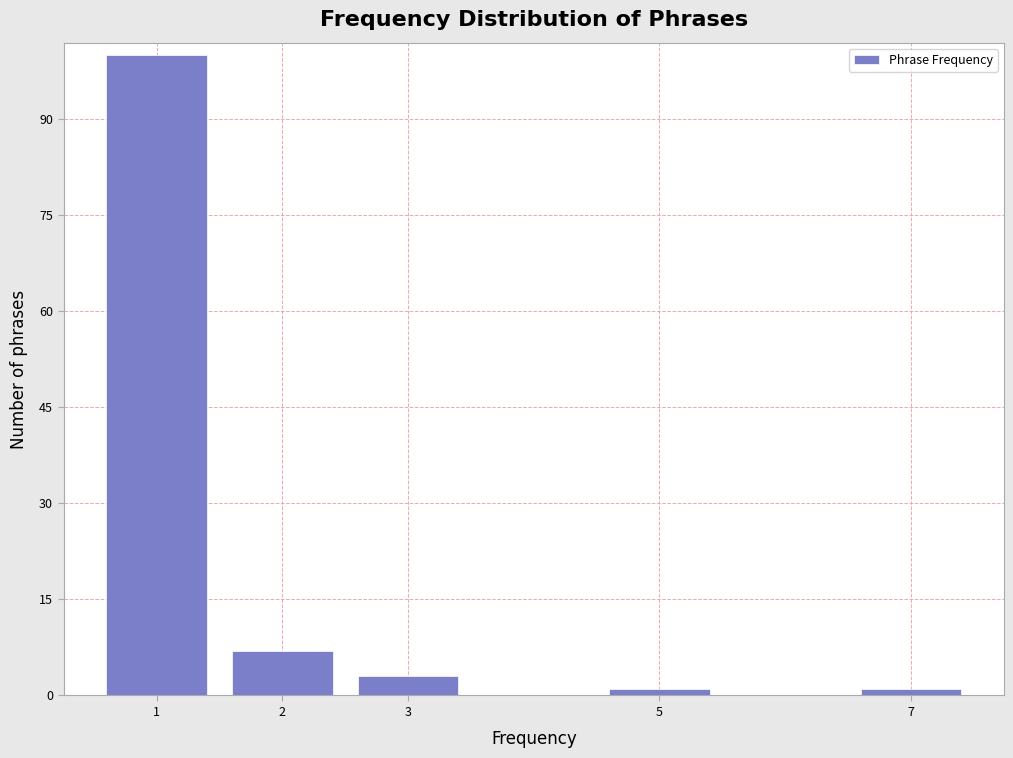

Reading left to right, list all the values displayed in this chart.

100	7	3	1	1